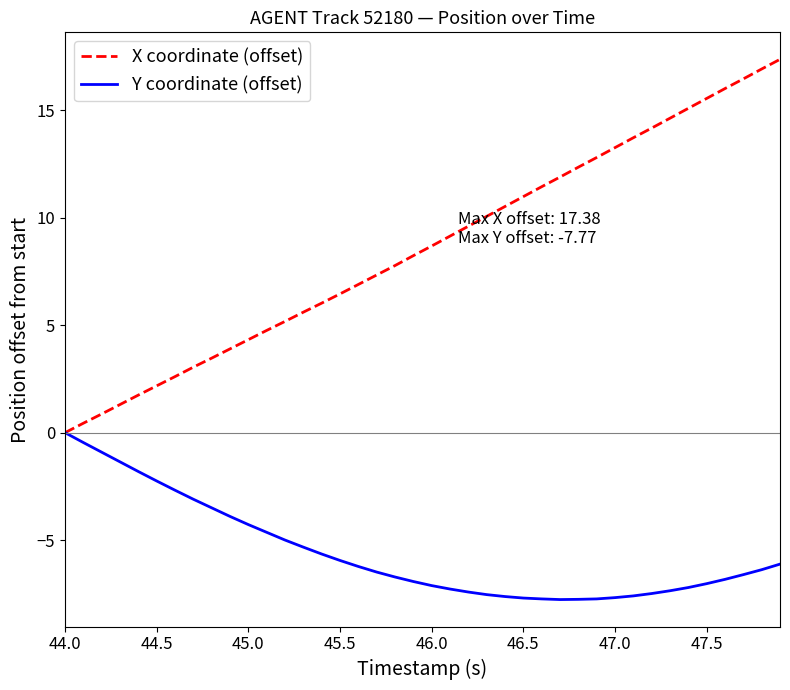

Rank the series by their maximum value, from lowest to highest.

Y coordinate (offset), X coordinate (offset)